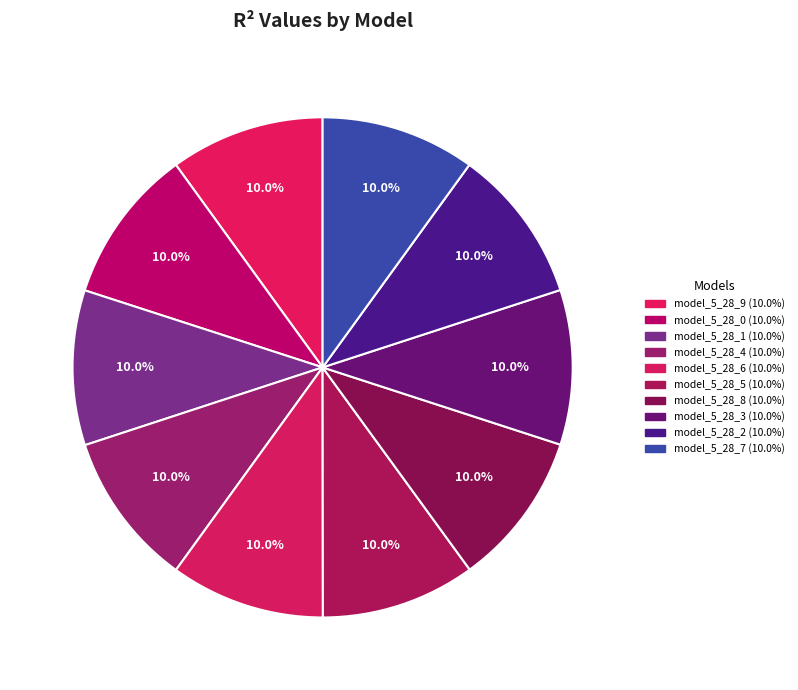

Does model_5_28_5 represent more than half of the total?

No